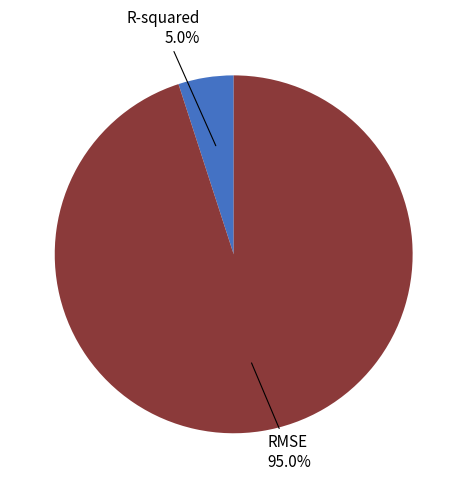

Combined, do R-squared and RMSE account for over 50%?

Yes